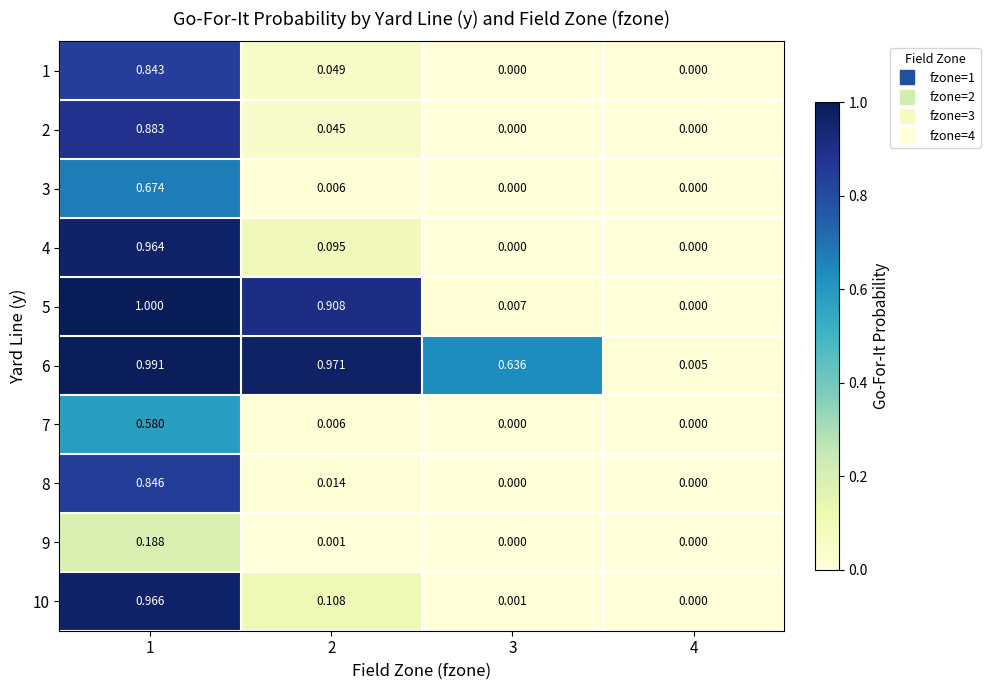

Is the value of 6 at 1 greater than the value of 4 at 1?

Yes